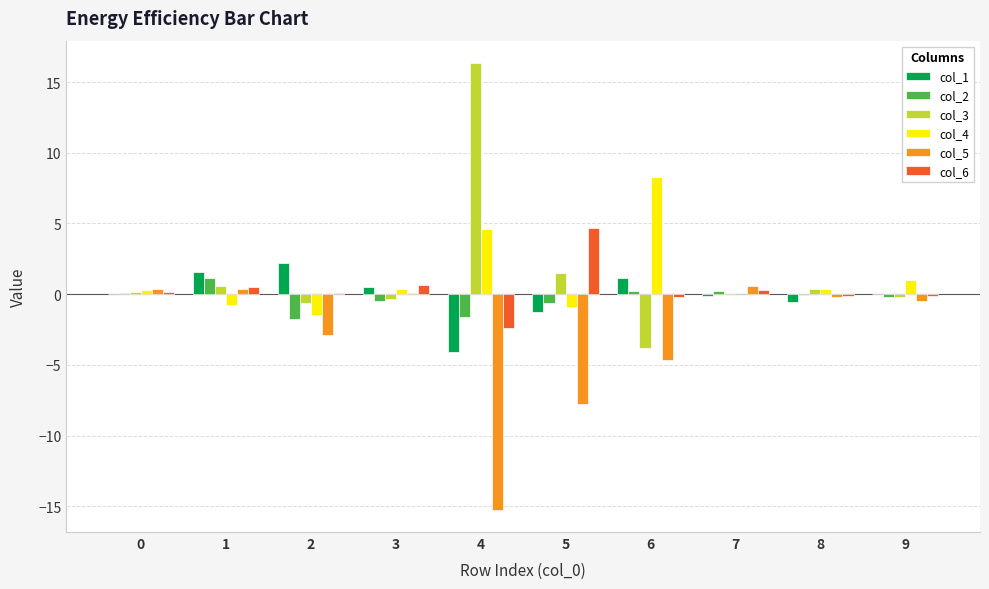

What is the sum of all col_4 values?

11.7